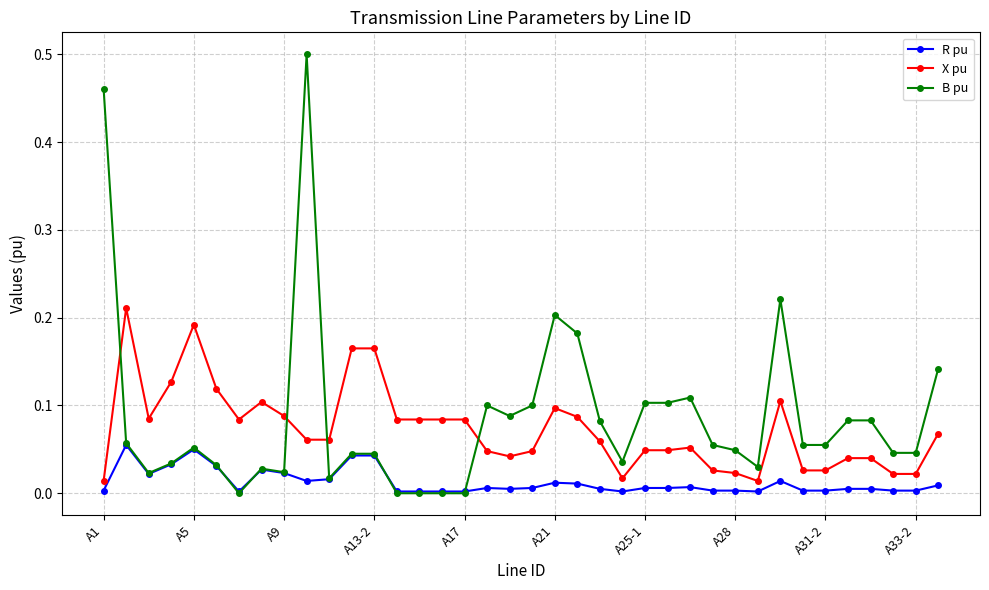

Which series has the largest range (max minus min)?

B pu